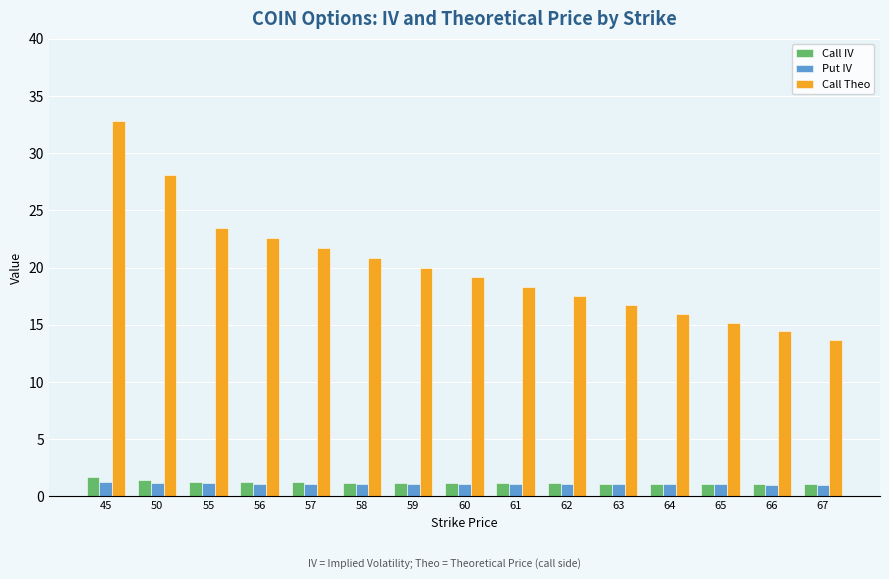

Which category has the lowest value in the Call Theo series?

67